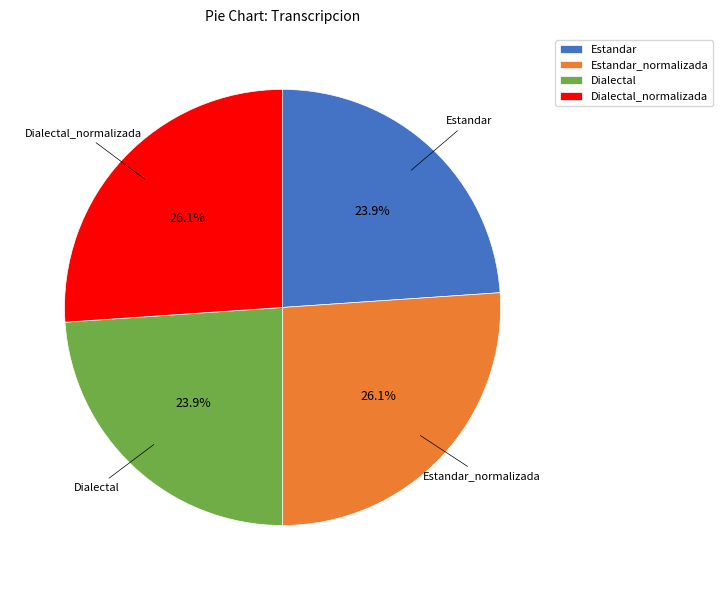

What portion of the pie excludes Dialectal_normalizada?

73.9%